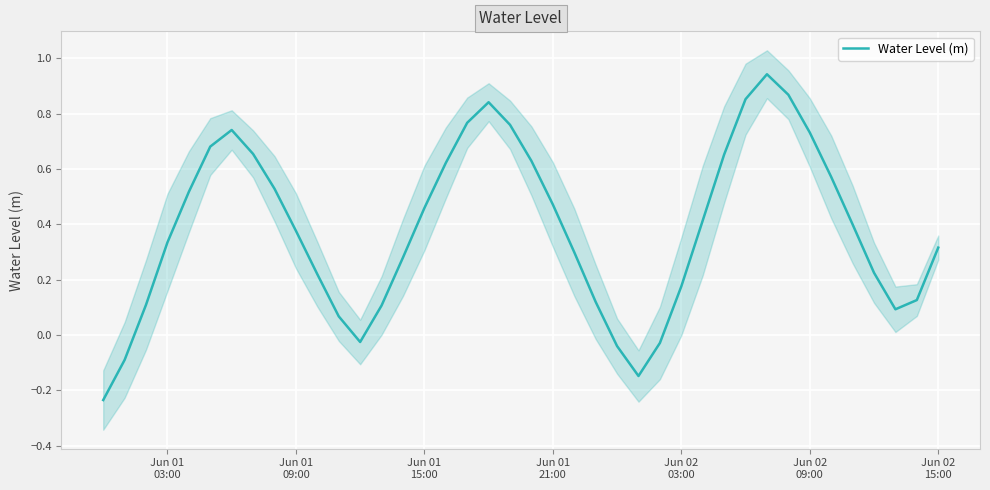

Reading left to right, list all the values displayed in this chart.

-0.2	-0.1	0.1	0.3	0.5	0.7	0.7	0.7	0.5	0.4	0.2	0.1	-0.0	0.1	0.3	0.5	0.6	0.8	0.8	0.8	0.6	0.5	0.3	0.1	-0.0	-0.1	-0.0	0.2	0.4	0.7	0.9	0.9	0.9	0.7	0.6	0.4	0.2	0.1	0.1	0.3